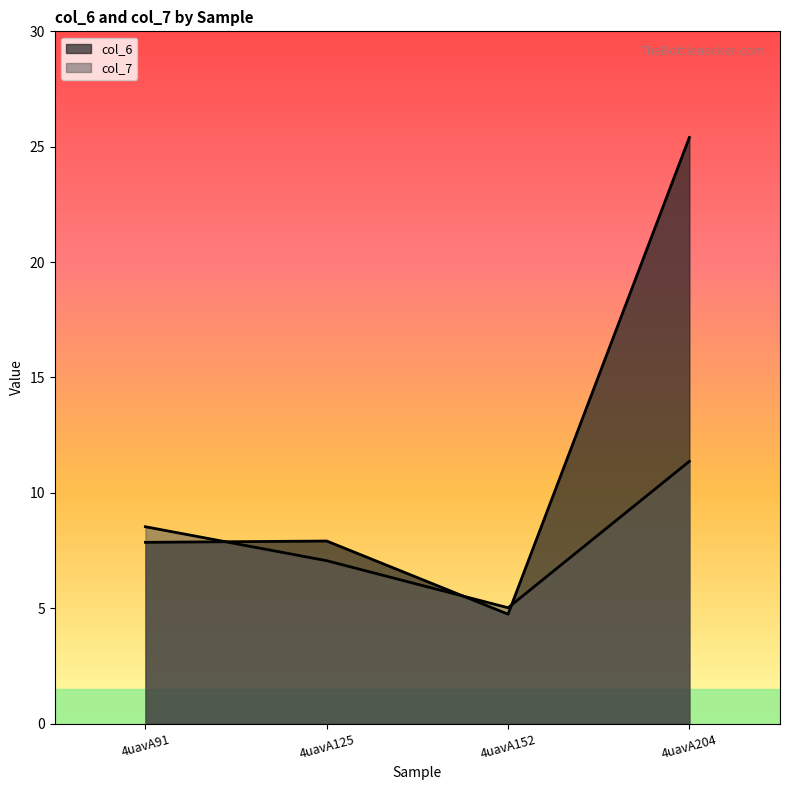

How many distinct data groups are displayed?

2